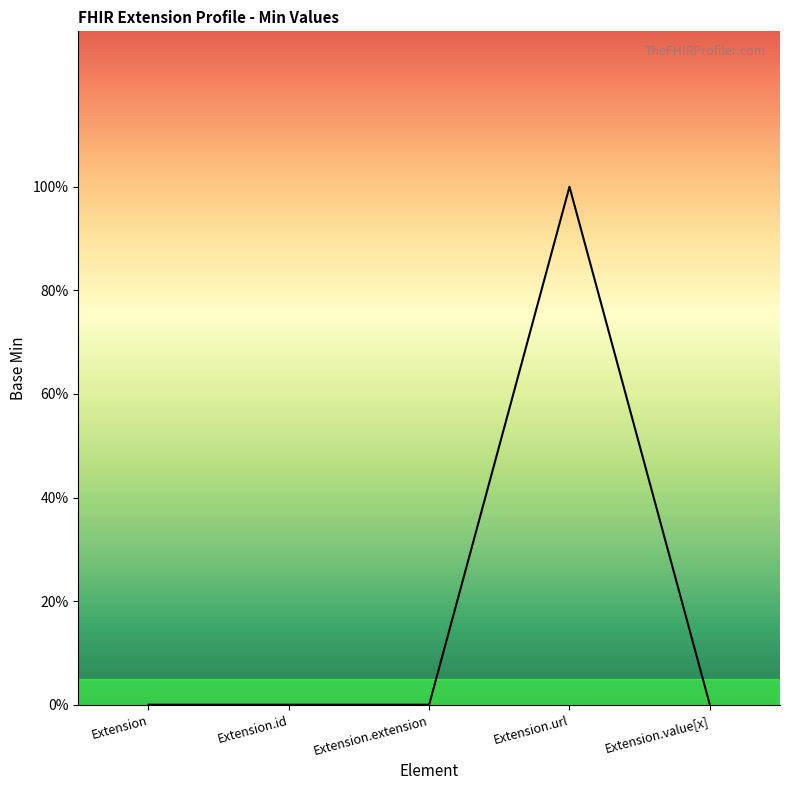

What is the greatest value displayed?

1